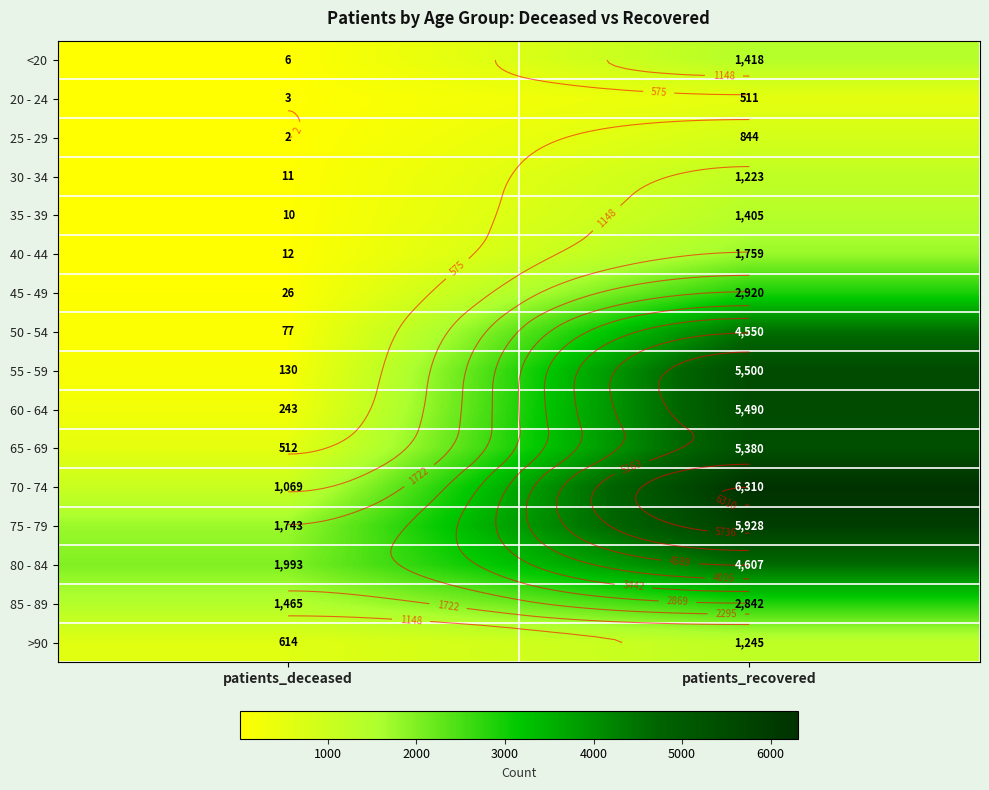

What is the greatest value displayed?

6310